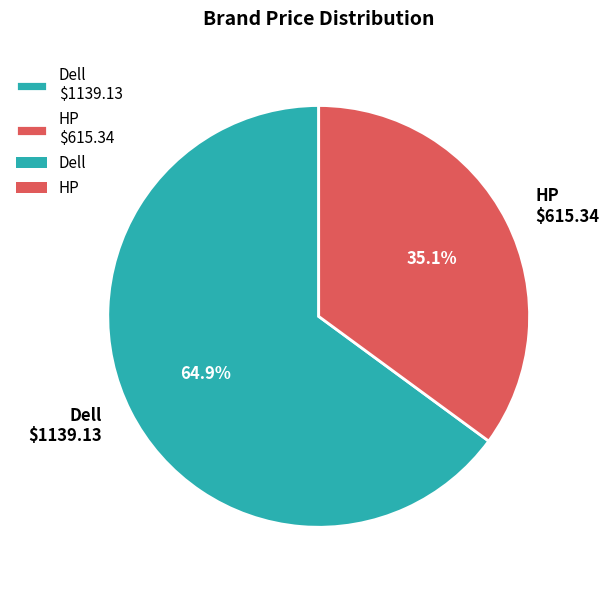

To the nearest percent, what portion does Dell represent?

65%